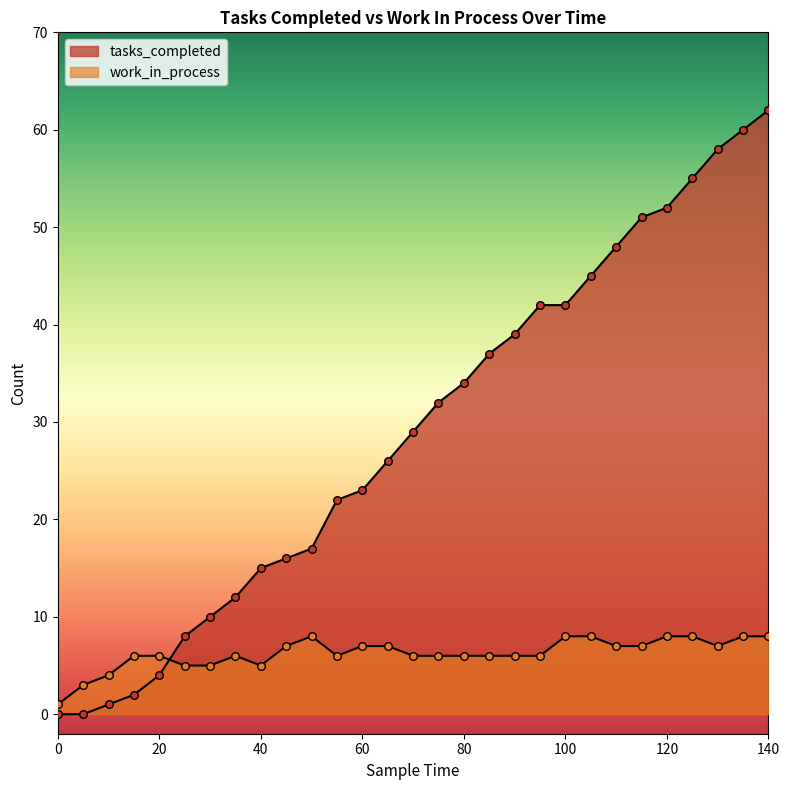

What are all the series names shown in the legend?

tasks_completed, work_in_process